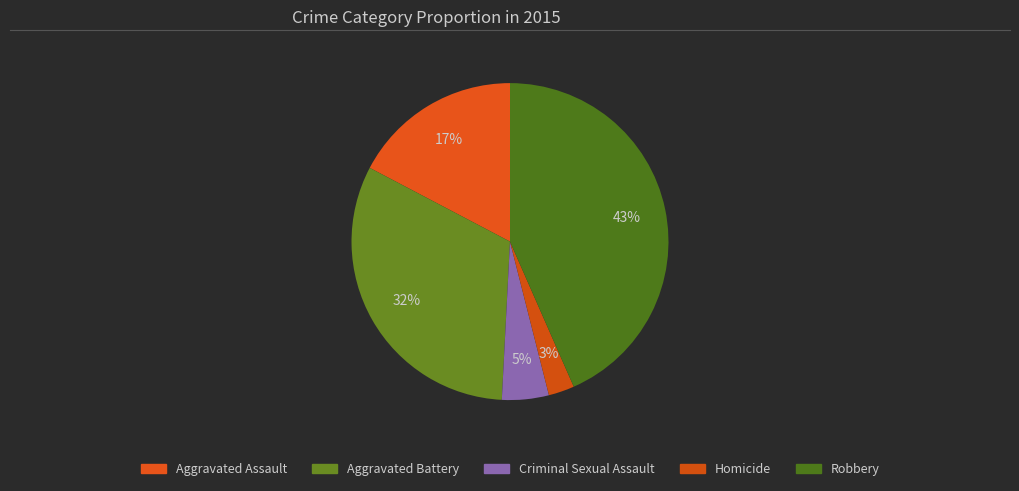

Count the number of slices in the pie.

5